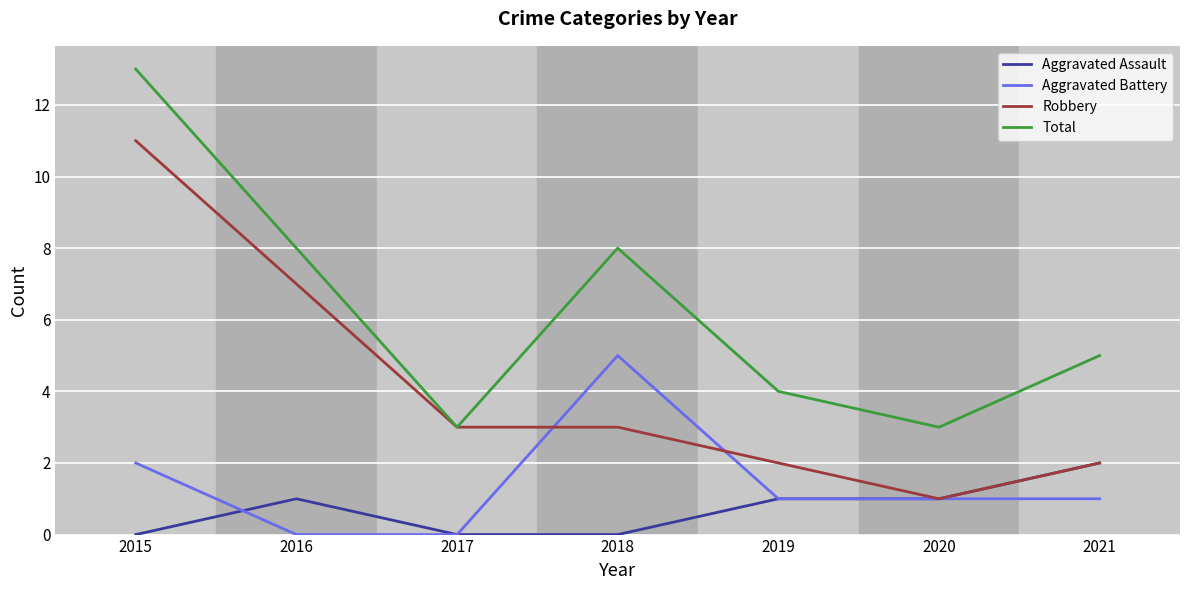

What is the difference between the second highest and minimum values in the Aggravated Battery series?

2